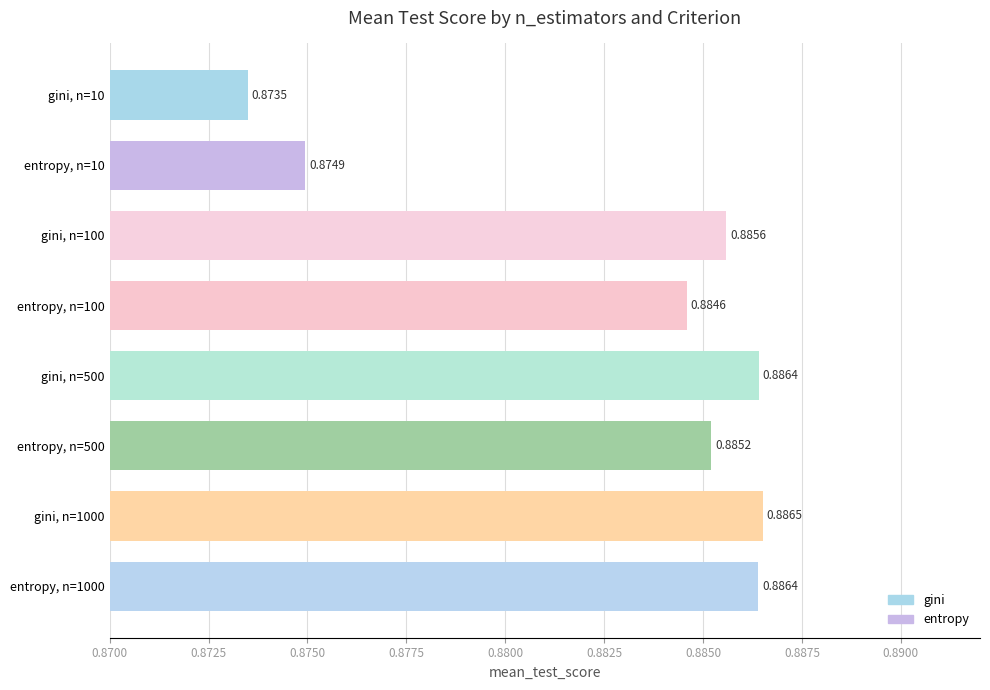

What is the sum of the values at gini, n=10 and gini, n=500?

1.8